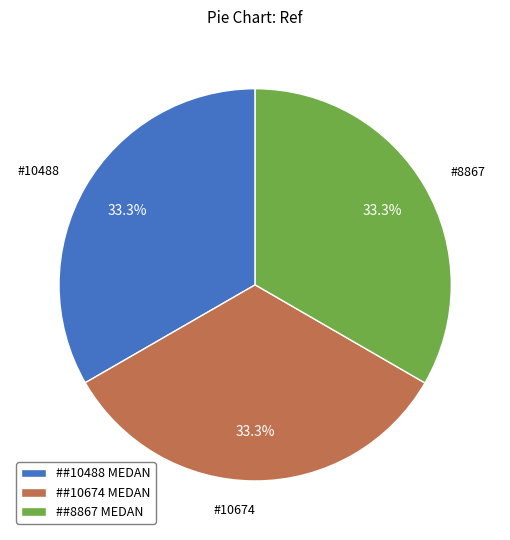

What is the total percentage of ##8867 MEDAN and ##10488 MEDAN?

66.7%